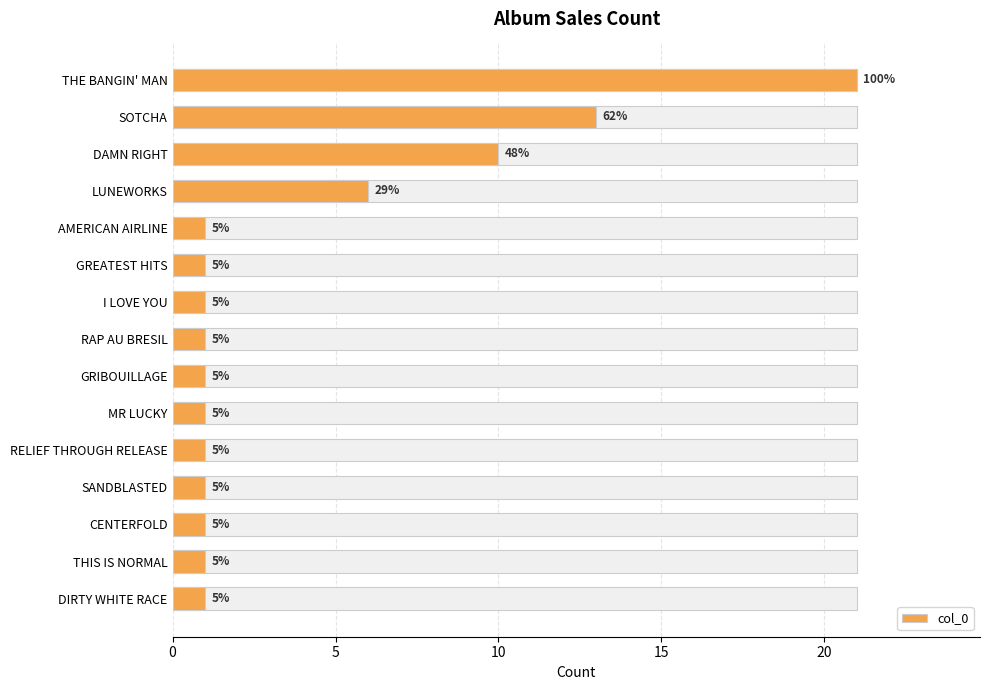

The chart shows a value of 2 at GREATEST HITS. True or false?

False